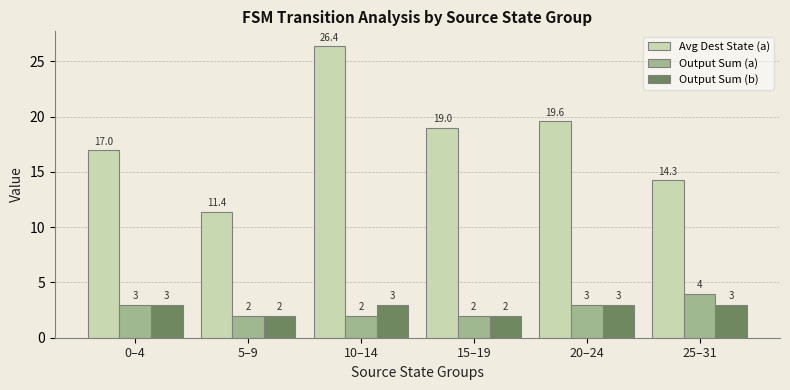

Read the Output Sum (a) value at 15–19.

2.0